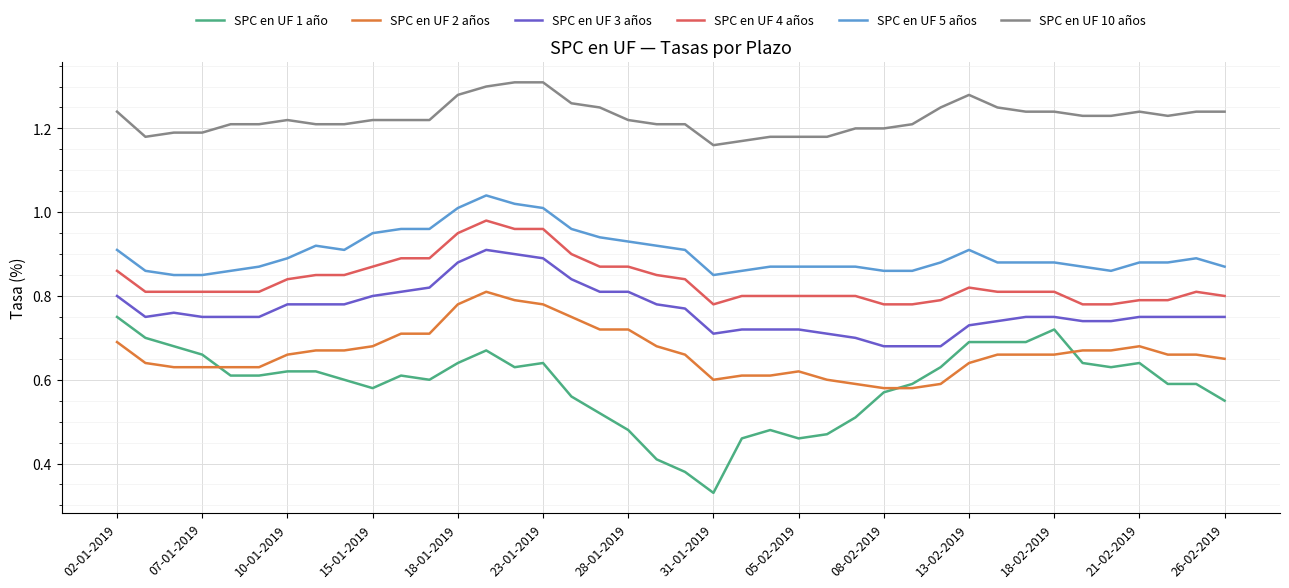

Which series has the largest total across all categories?

SPC en UF 10 años